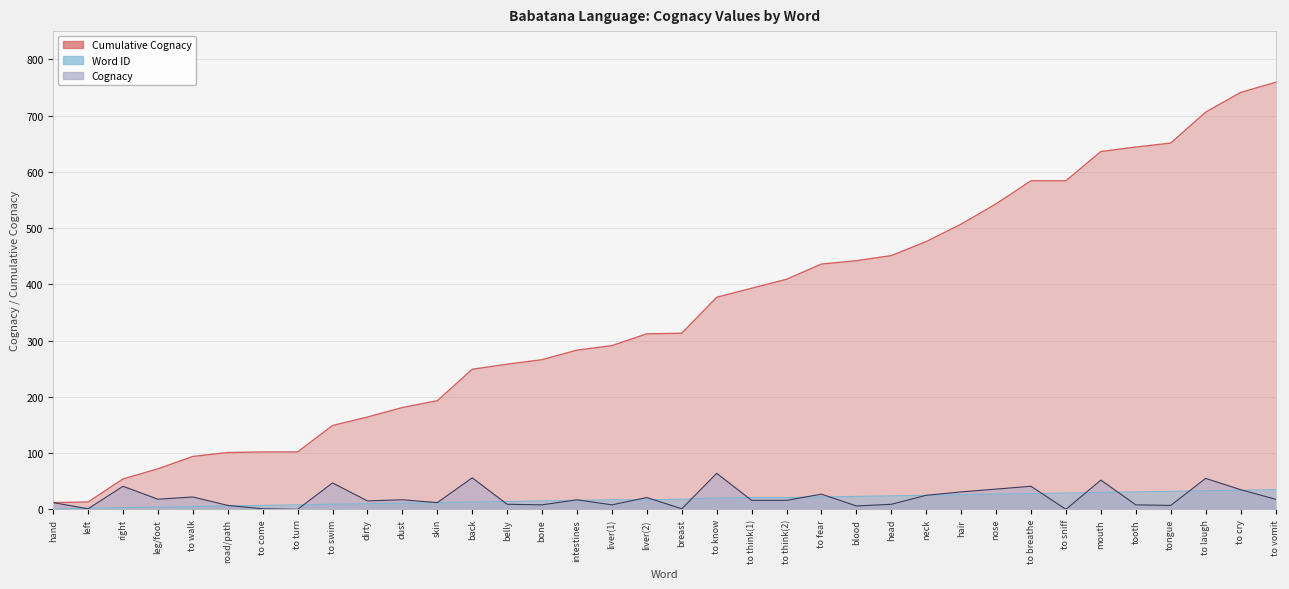

Which series has the largest range (max minus min)?

Cumulative Cognacy